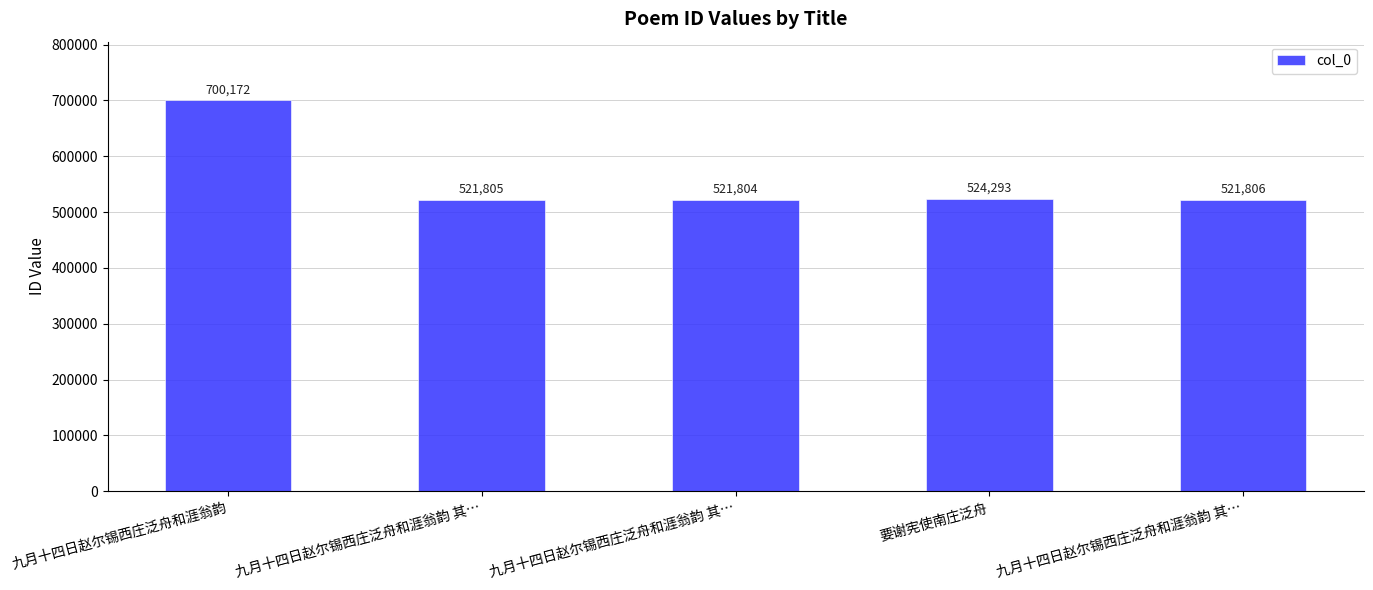

Where does the data first go above 521806?

九月十四日赵尔锡西庄泛舟和涯翁韵